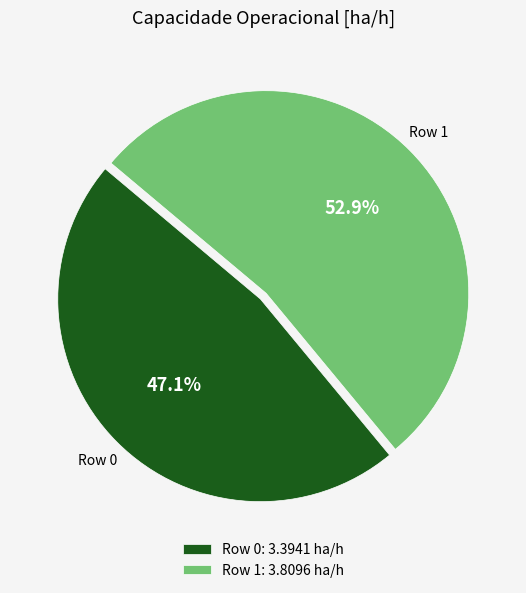

Approximately how many times larger is the value at Row 0 compared to Row 1?

0.9